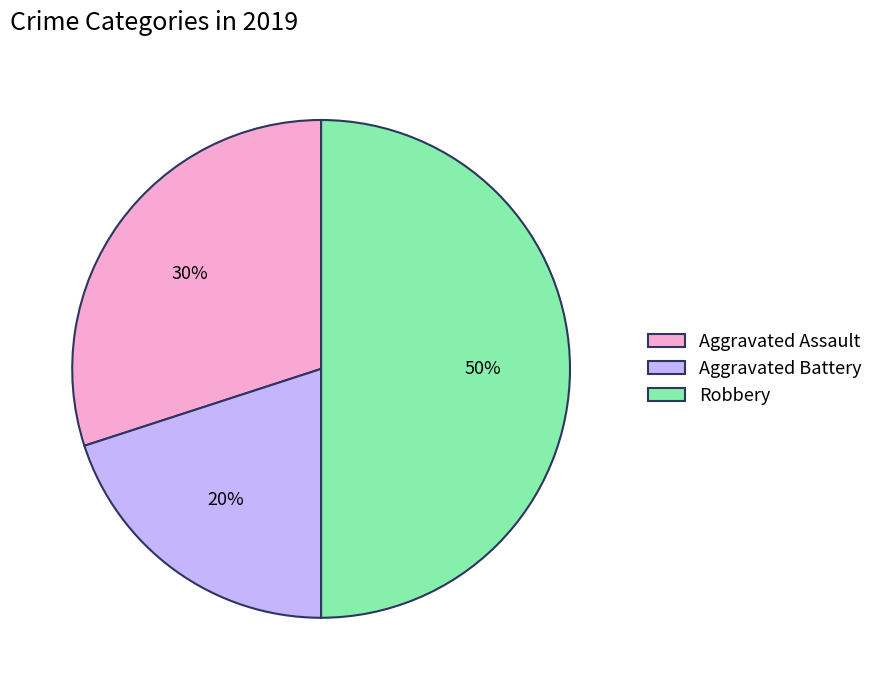

Does Aggravated Assault represent more than half of the total?

No